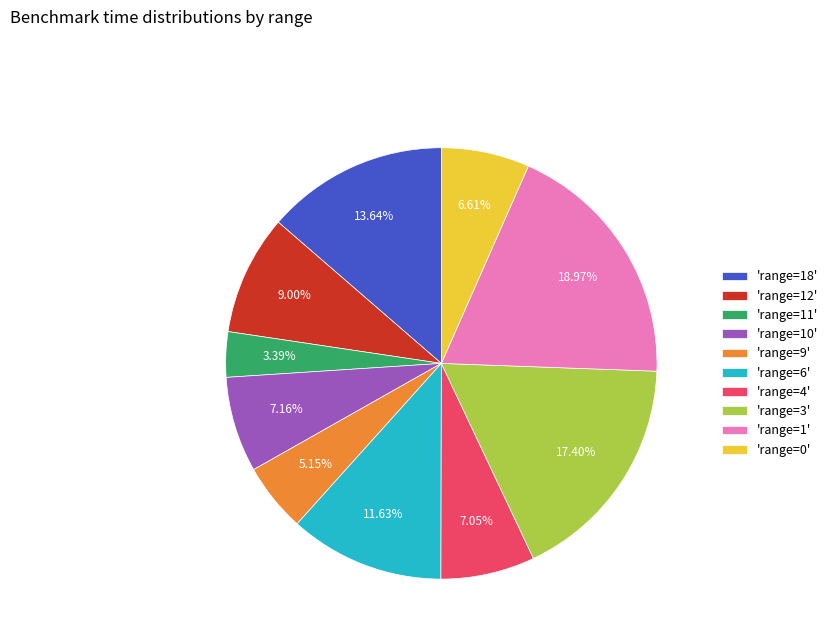

Which has a higher value, 'range=1' or 'range=3'?

'range=1'